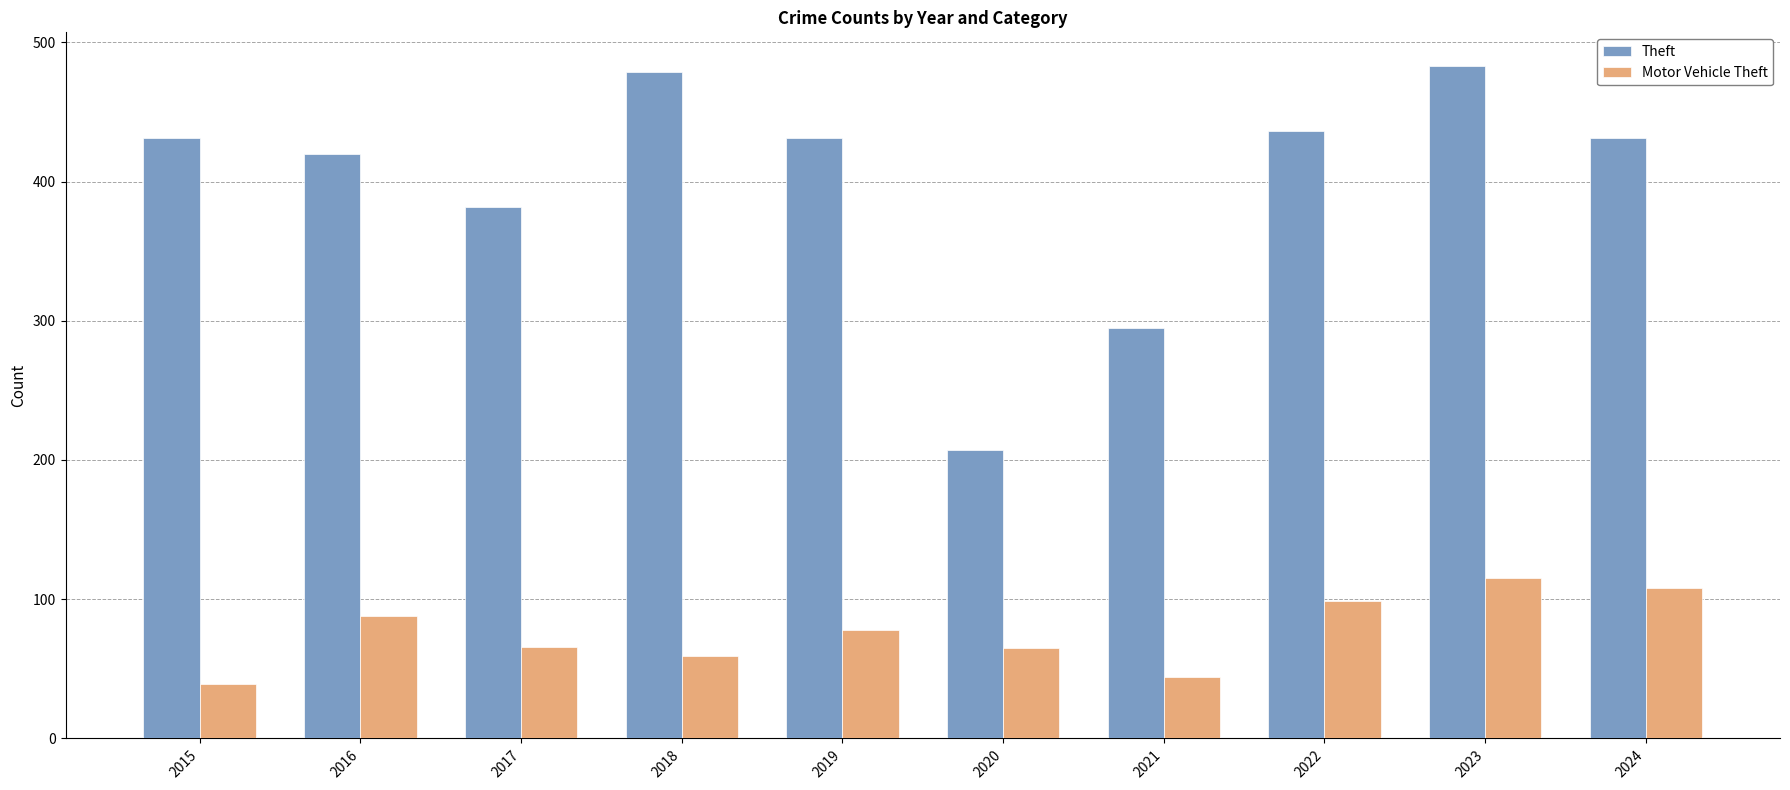

How many bars are there in each group?

2